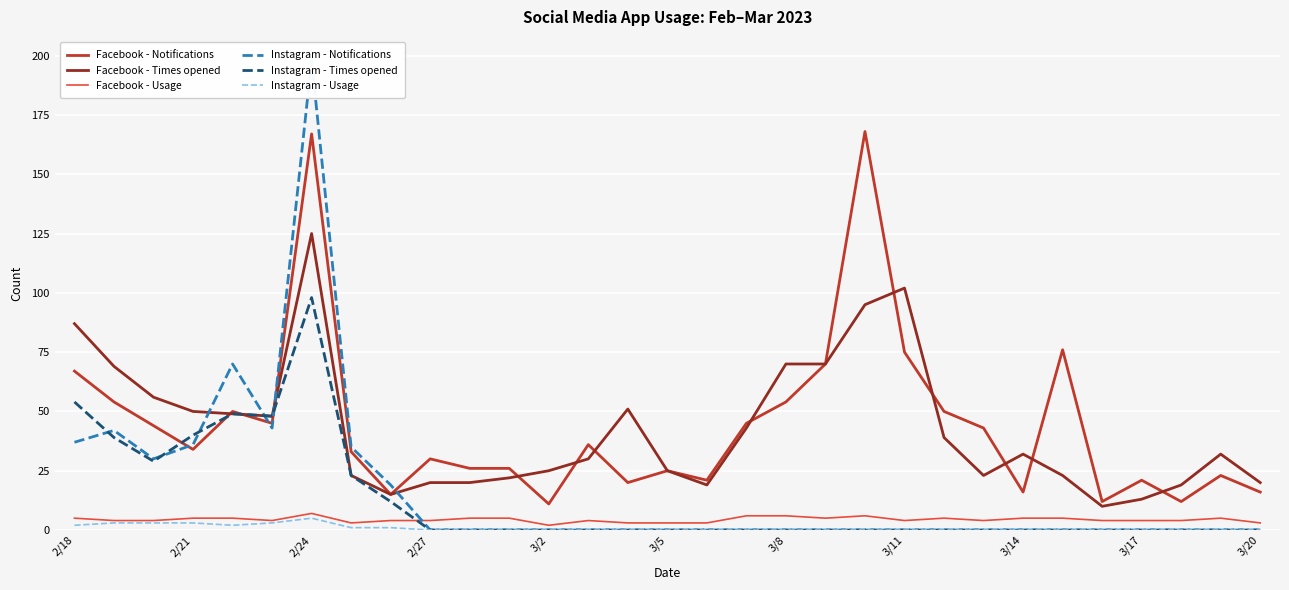

Rank the series at 2/18 from lowest to highest value.

Instagram - Usage, Facebook - Usage, Instagram - Notifications, Instagram - Times opened, Facebook - Notifications, Facebook - Times opened